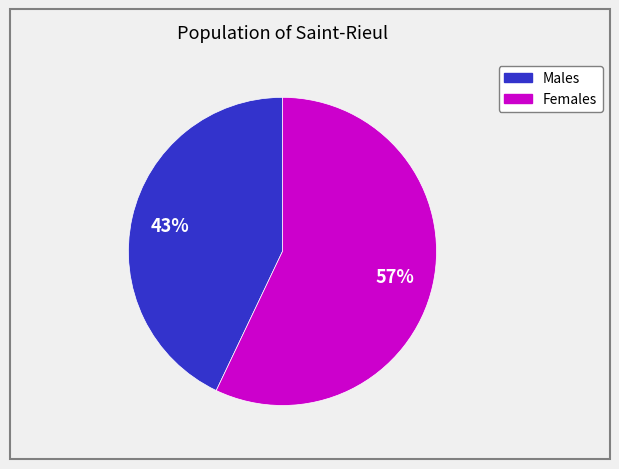

To the nearest percent, what is the difference between the largest and smallest slice percentages?

14%